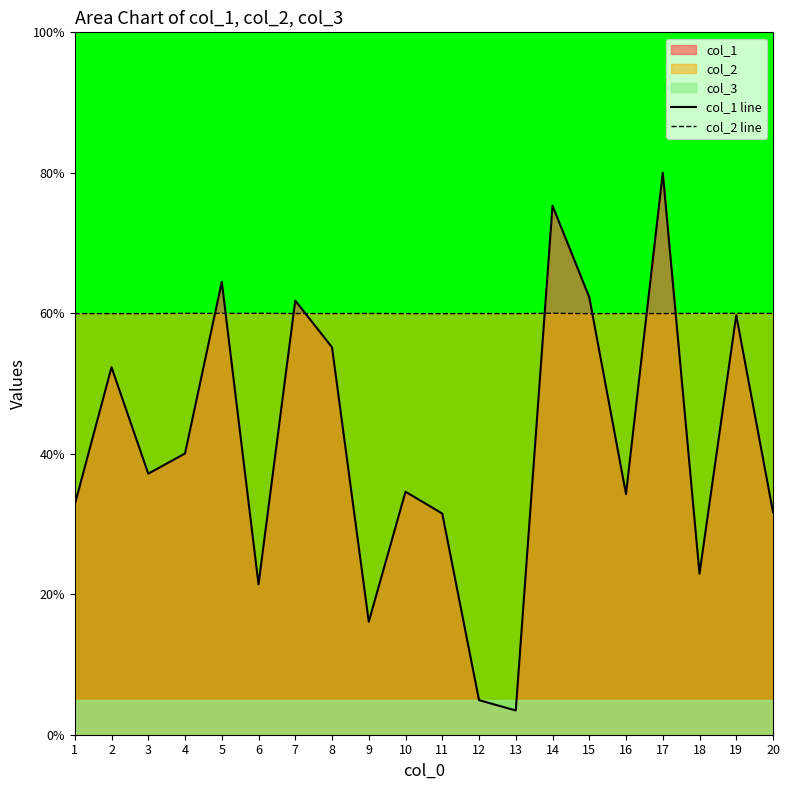

Rank the series by their average value, from lowest to highest.

col_1 line, col_2 line